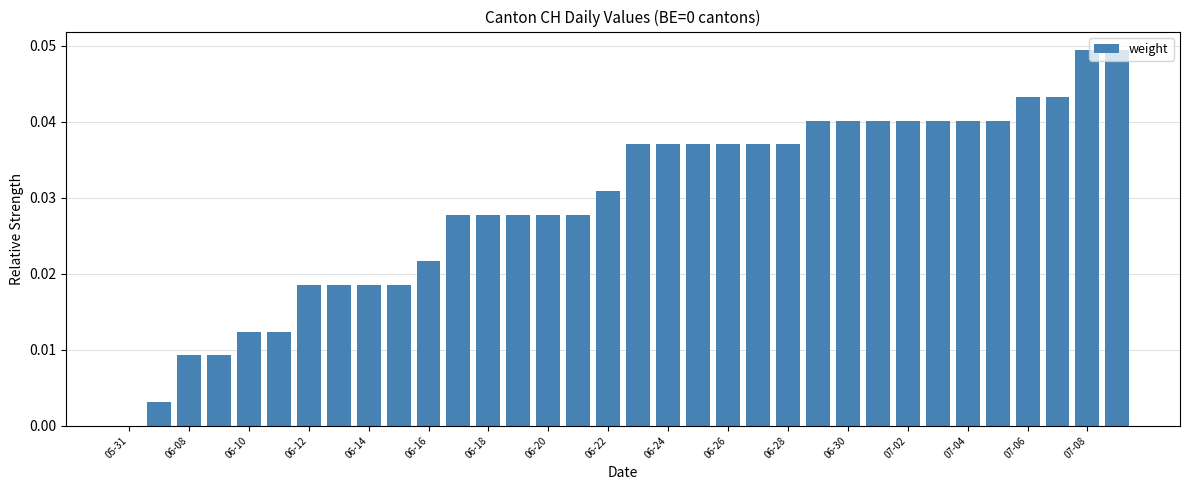

What is the sum of all values?

1.0